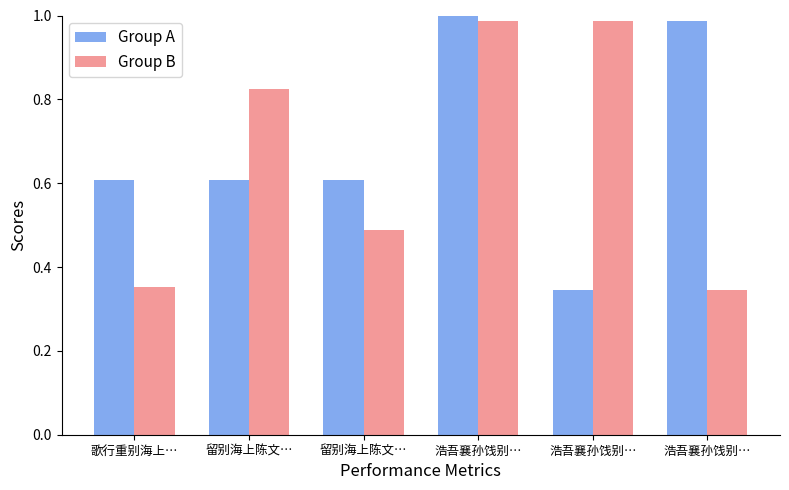

Which series has the largest total across all categories?

Group A